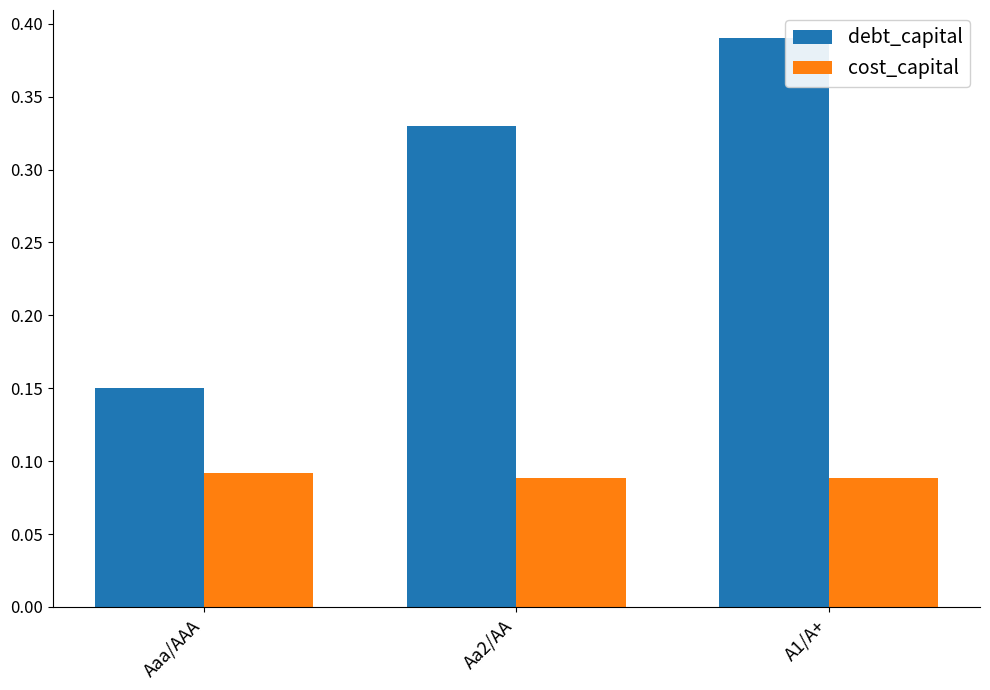

Which series has the largest total across all categories?

debt_capital